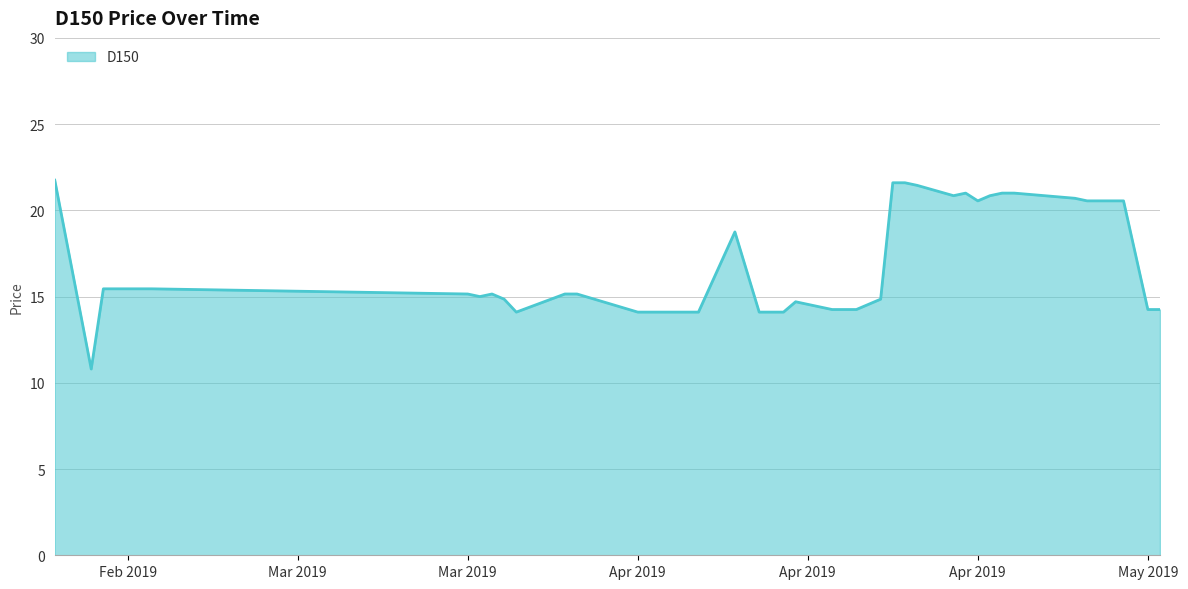

What is the greatest value displayed?

21.8